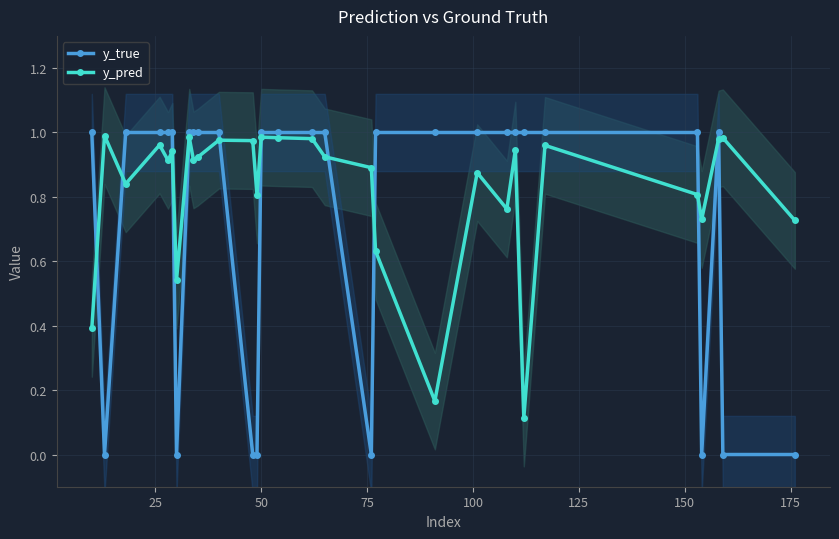

True or false: y_true and y_pred intersect in this chart.

True